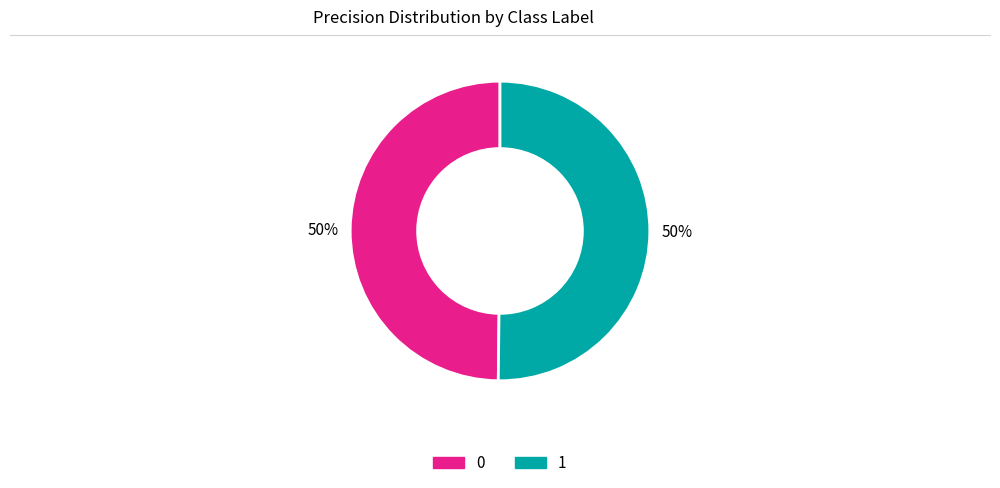

The 1 slice represents 50% of the pie. True or false?

True